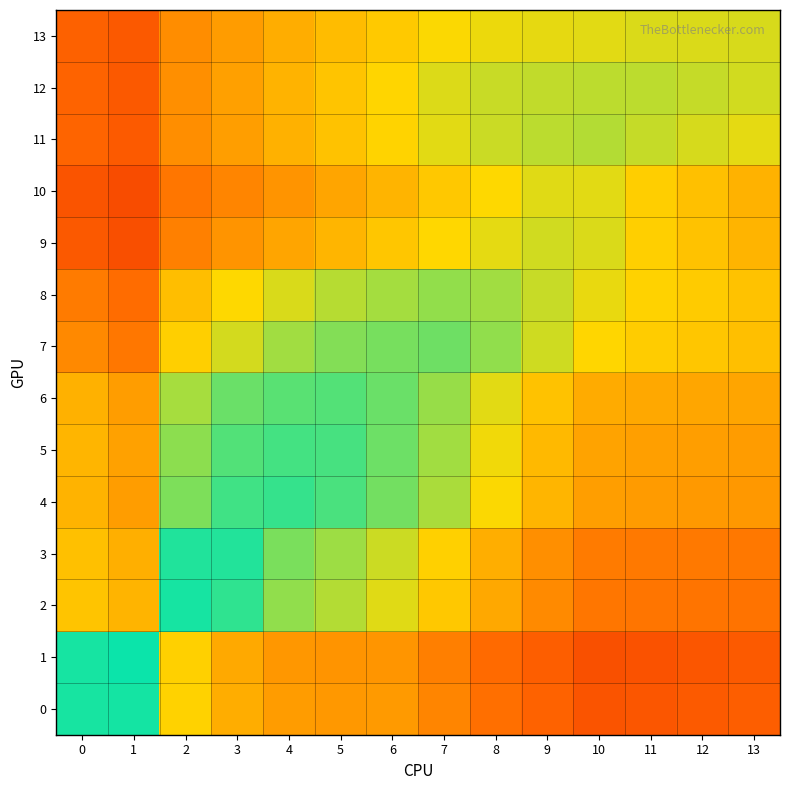

Reading right to left, transcribe all the data shown in this chart.

0: 13=0.3	12=0.3	11=0.3	10=0.3	9=0.3	8=0.4	7=0.4	6=0.5	5=0.5	4=0.5	3=0.5	2=0.6	1=1.0	0=1.0
1: 13=0.3	12=0.3	11=0.3	10=0.3	9=0.3	8=0.3	7=0.4	6=0.5	5=0.5	4=0.5	3=0.5	2=0.6	1=1.0	0=1.0
2: 13=0.4	12=0.4	11=0.4	10=0.4	9=0.4	8=0.5	7=0.6	6=0.7	5=0.8	4=0.8	3=0.9	2=1.0	1=0.6	0=0.6
3: 13=0.4	12=0.4	11=0.4	10=0.4	9=0.5	8=0.5	7=0.6	6=0.7	5=0.8	4=0.8	3=1.0	2=1.0	1=0.5	0=0.6
4: 13=0.5	12=0.5	11=0.5	10=0.5	9=0.6	8=0.7	7=0.8	6=0.8	5=0.9	4=0.9	3=0.9	2=0.8	1=0.5	0=0.6
5: 13=0.5	12=0.5	11=0.5	10=0.5	9=0.6	8=0.7	7=0.8	6=0.9	5=0.9	4=0.9	3=0.9	2=0.8	1=0.5	0=0.6
6: 13=0.5	12=0.5	11=0.5	10=0.5	9=0.6	8=0.7	7=0.8	6=0.9	5=0.9	4=0.9	3=0.9	2=0.8	1=0.5	0=0.6
7: 13=0.6	12=0.6	11=0.6	10=0.7	9=0.7	8=0.8	7=0.9	6=0.8	5=0.8	4=0.8	3=0.7	2=0.6	1=0.4	0=0.4
8: 13=0.6	12=0.6	11=0.6	10=0.7	9=0.7	8=0.8	7=0.8	6=0.8	5=0.8	4=0.7	3=0.7	2=0.6	1=0.4	0=0.4
9: 13=0.6	12=0.6	11=0.6	10=0.7	9=0.7	8=0.7	7=0.7	6=0.6	5=0.6	4=0.5	3=0.5	2=0.4	1=0.3	0=0.3
10: 13=0.6	12=0.6	11=0.6	10=0.7	9=0.7	8=0.7	7=0.6	6=0.6	5=0.5	4=0.5	3=0.4	2=0.4	1=0.3	0=0.3
11: 13=0.7	12=0.7	11=0.7	10=0.8	9=0.8	8=0.7	7=0.7	6=0.7	5=0.6	4=0.6	3=0.5	2=0.5	1=0.3	0=0.3
12: 13=0.7	12=0.7	11=0.8	10=0.8	9=0.7	8=0.7	7=0.7	6=0.7	5=0.6	4=0.6	3=0.5	2=0.5	1=0.3	0=0.3
13: 13=0.7	12=0.7	11=0.7	10=0.7	9=0.7	8=0.7	7=0.7	6=0.6	5=0.6	4=0.5	3=0.5	2=0.4	1=0.3	0=0.3